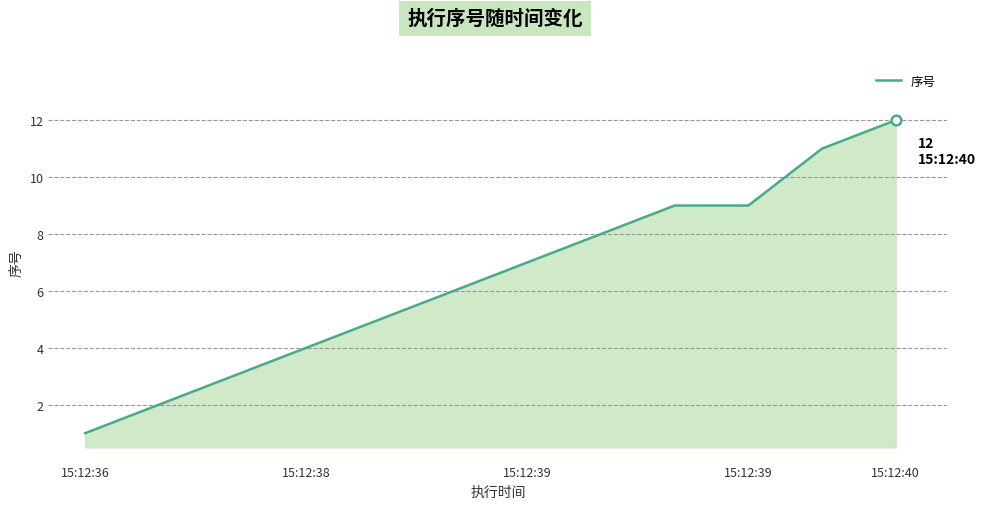

What is the maximum value shown in the chart?

12